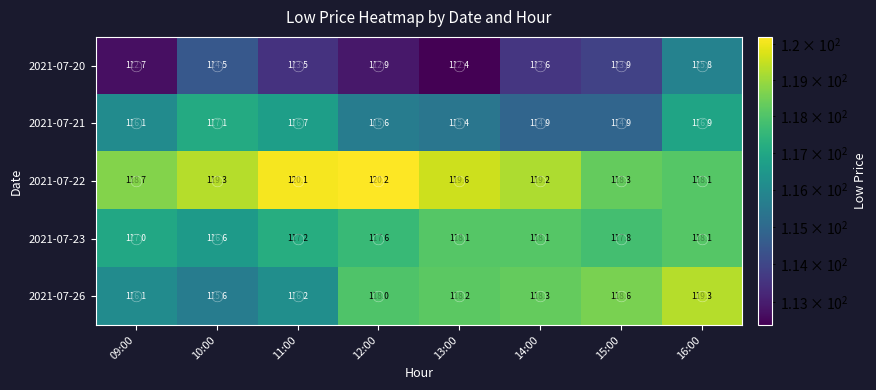

At which category does the chart reach its minimum across all series?

13:00